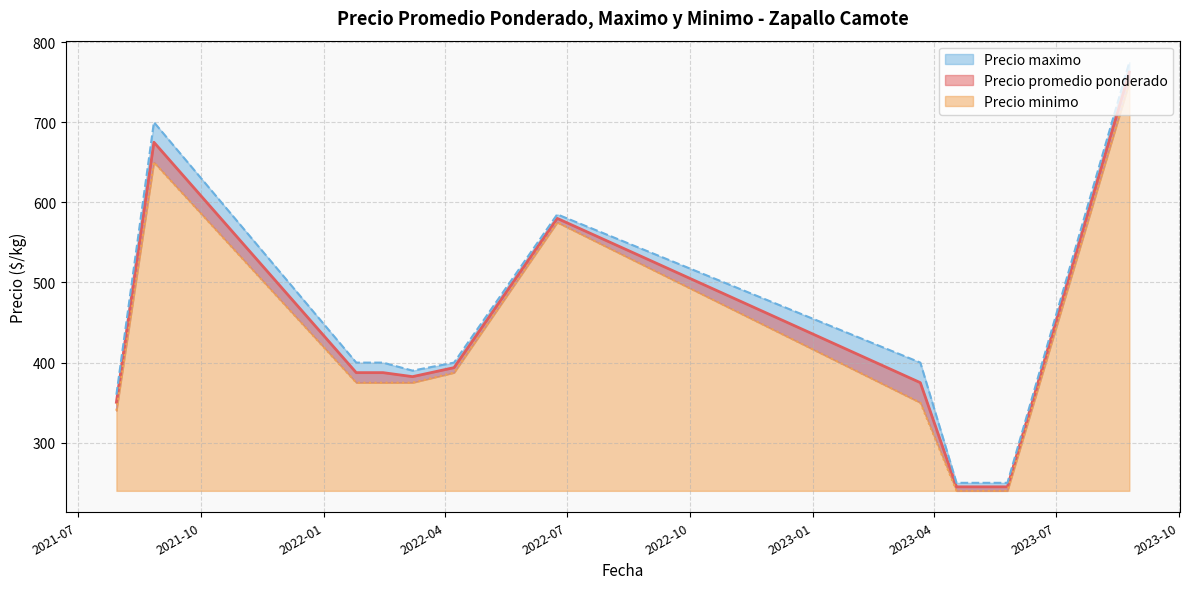

Where is the first local minimum for Precio promedio ponderado?

2021-07-30